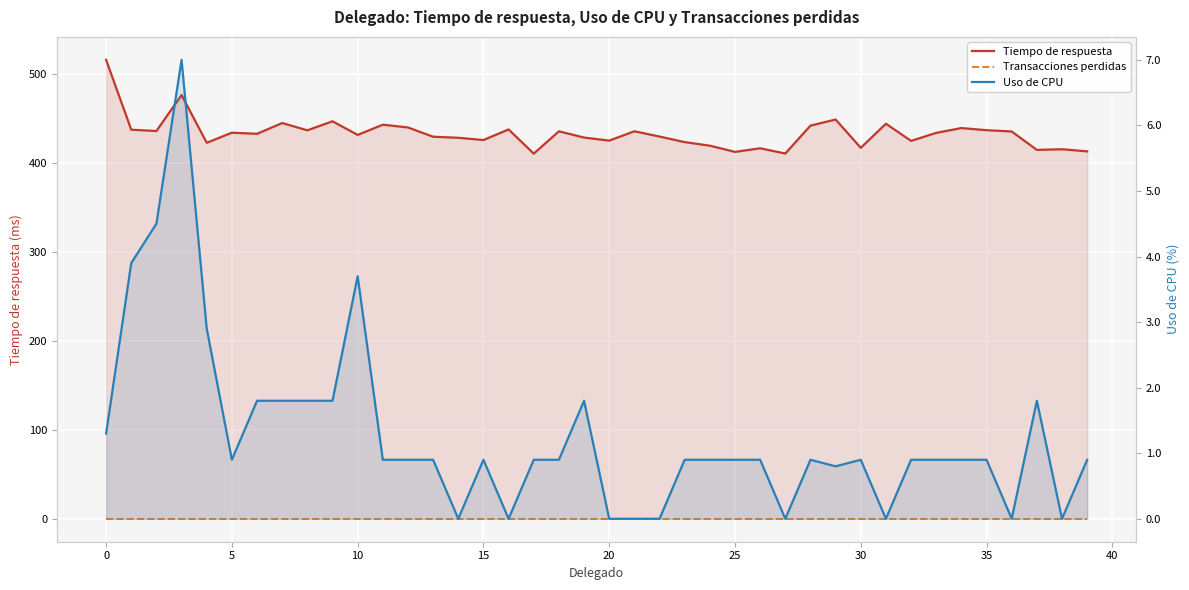

What is the difference between the maximum and minimum values in the Tiempo de respuesta series?

105.4